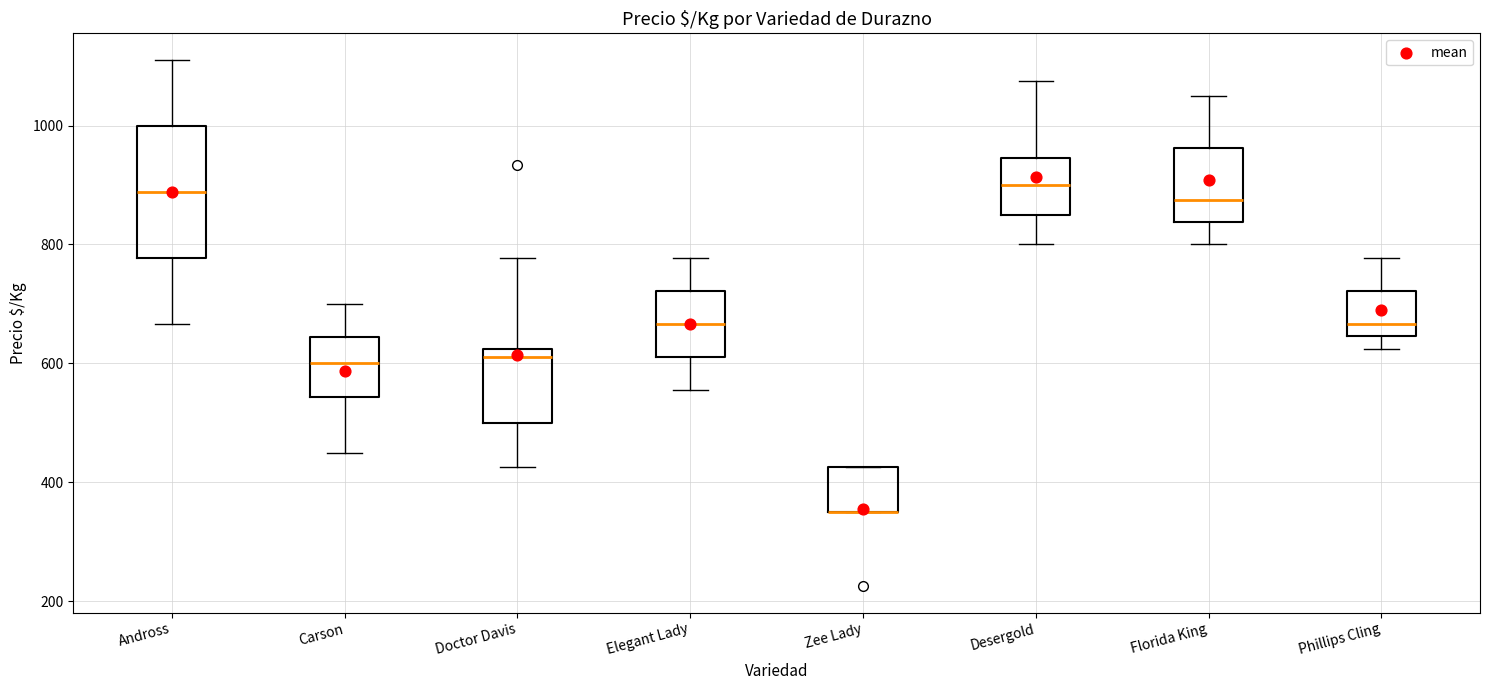

Where is the upper edge of the box for Elegant Lady on the y-axis? The values are not printed on the chart, so give them approximately, as read against the axis.

720